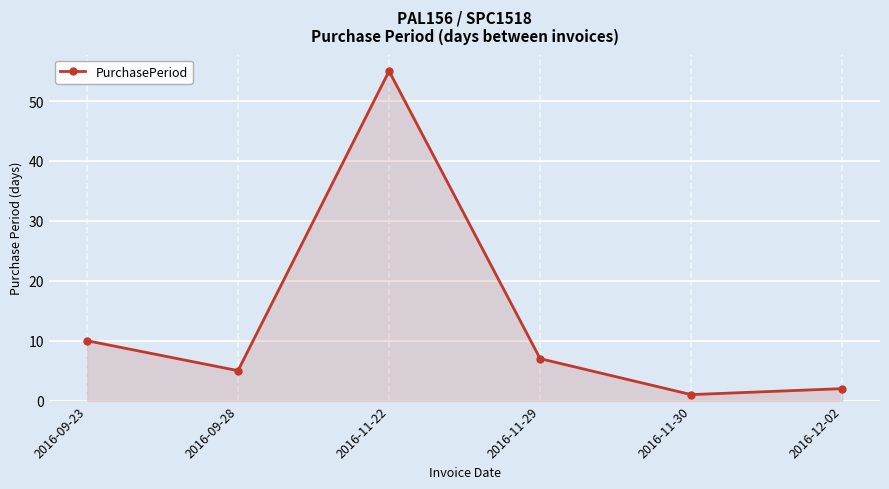

Reading left to right, extract all data points from this chart.

10	5	55	7	1	2